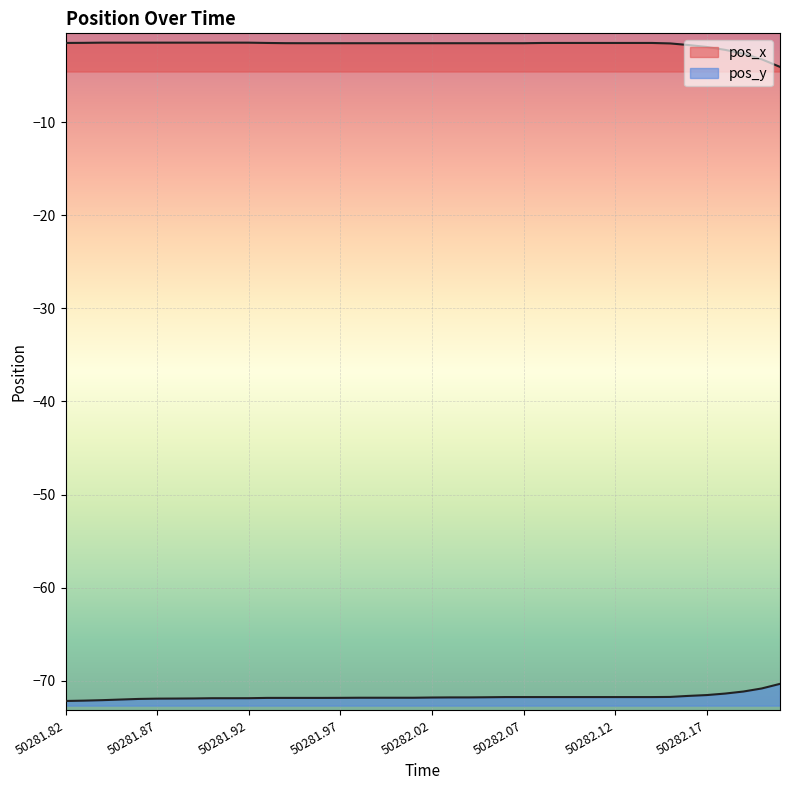

Which category has the highest value across all series?

50281.84